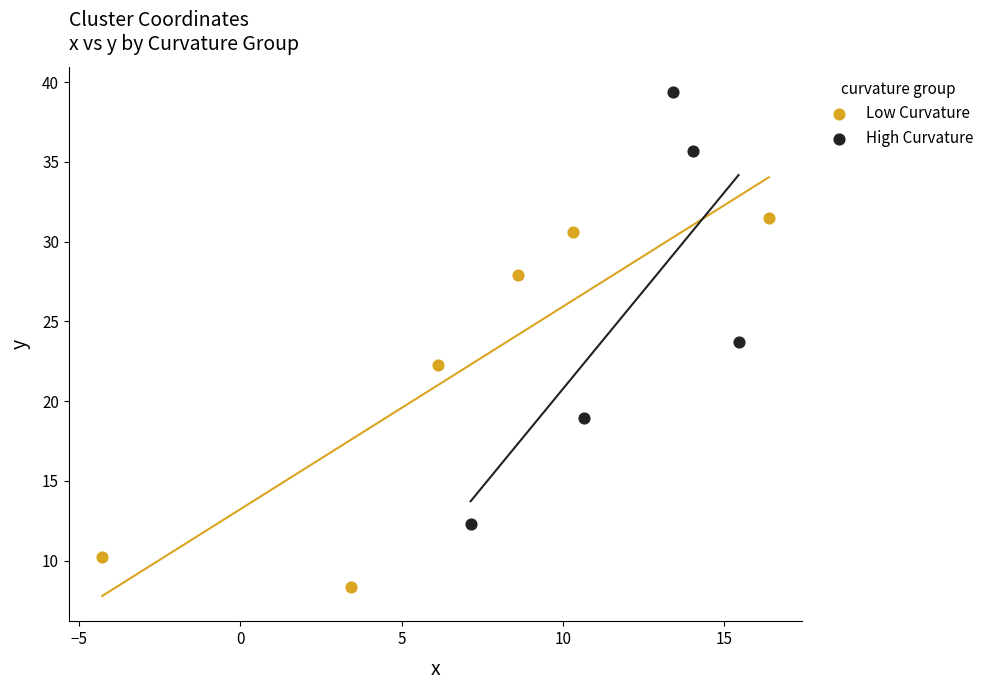

Which series reaches the maximum Y coordinate?

High Curvature